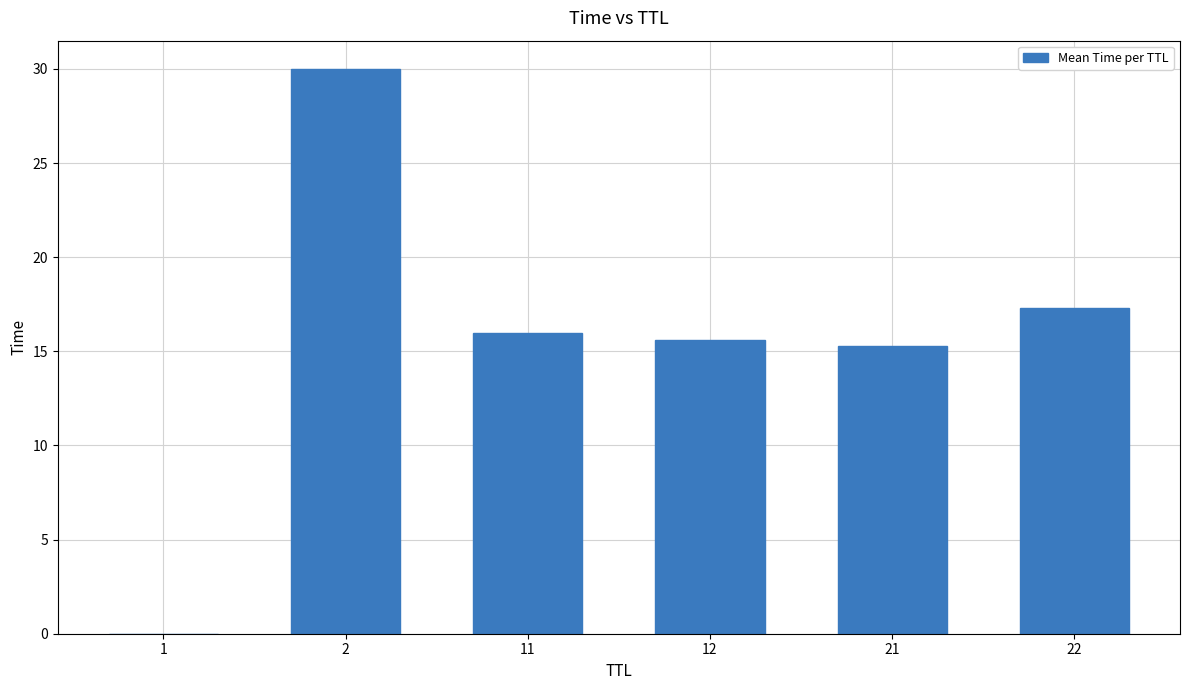

Is it true that the value at 12 is 4.3?

False